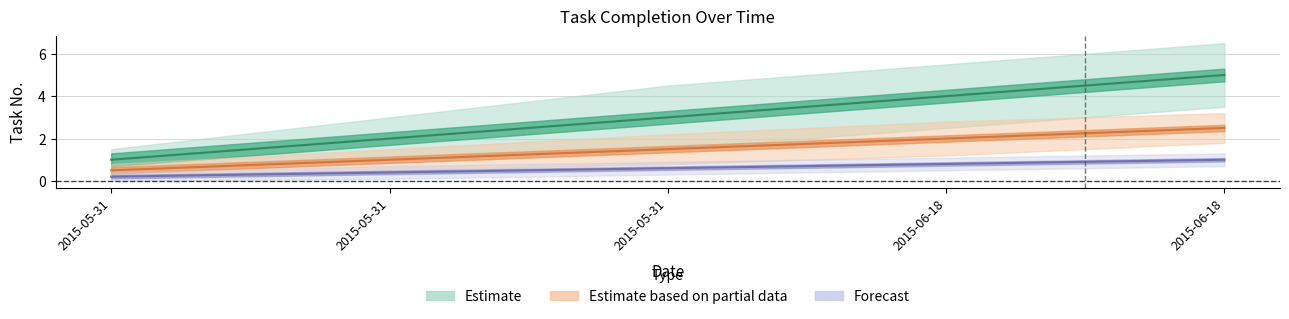

What is the difference between the second highest and minimum values in the Estimate series?

3.0